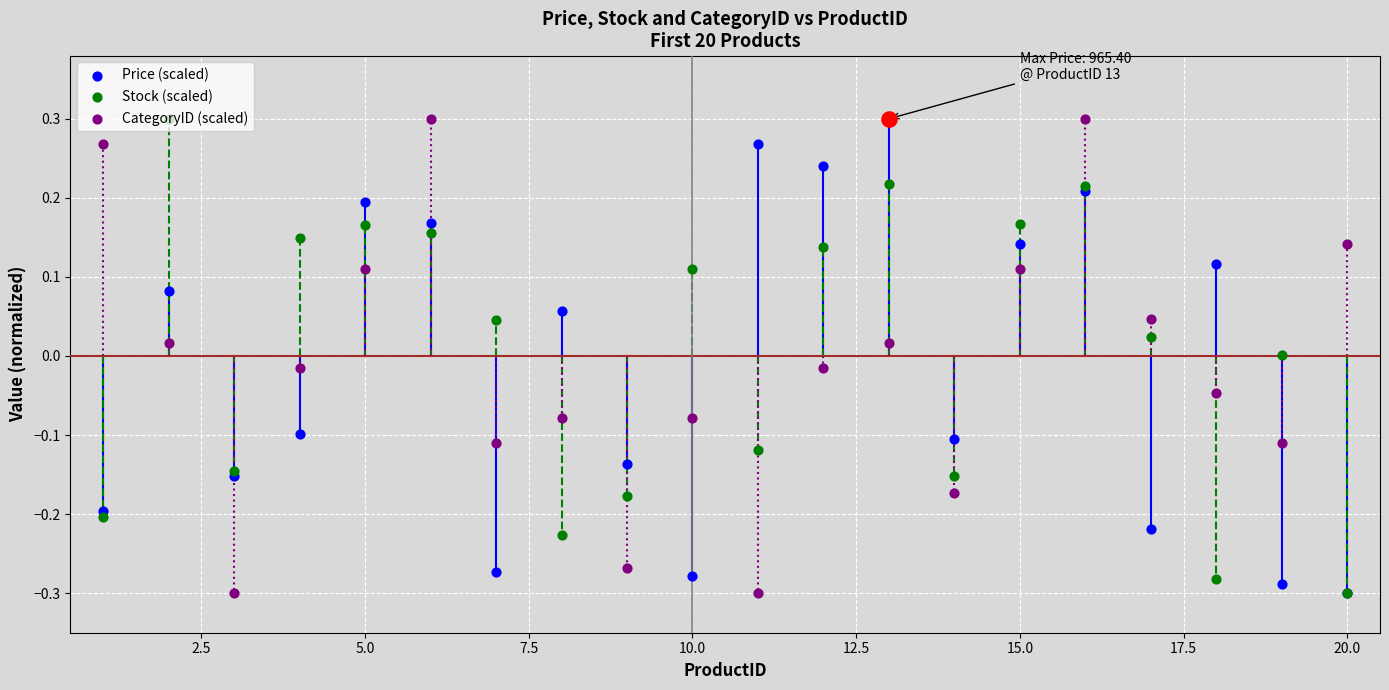

Which series has the largest total across all categories?

Stock (scaled)